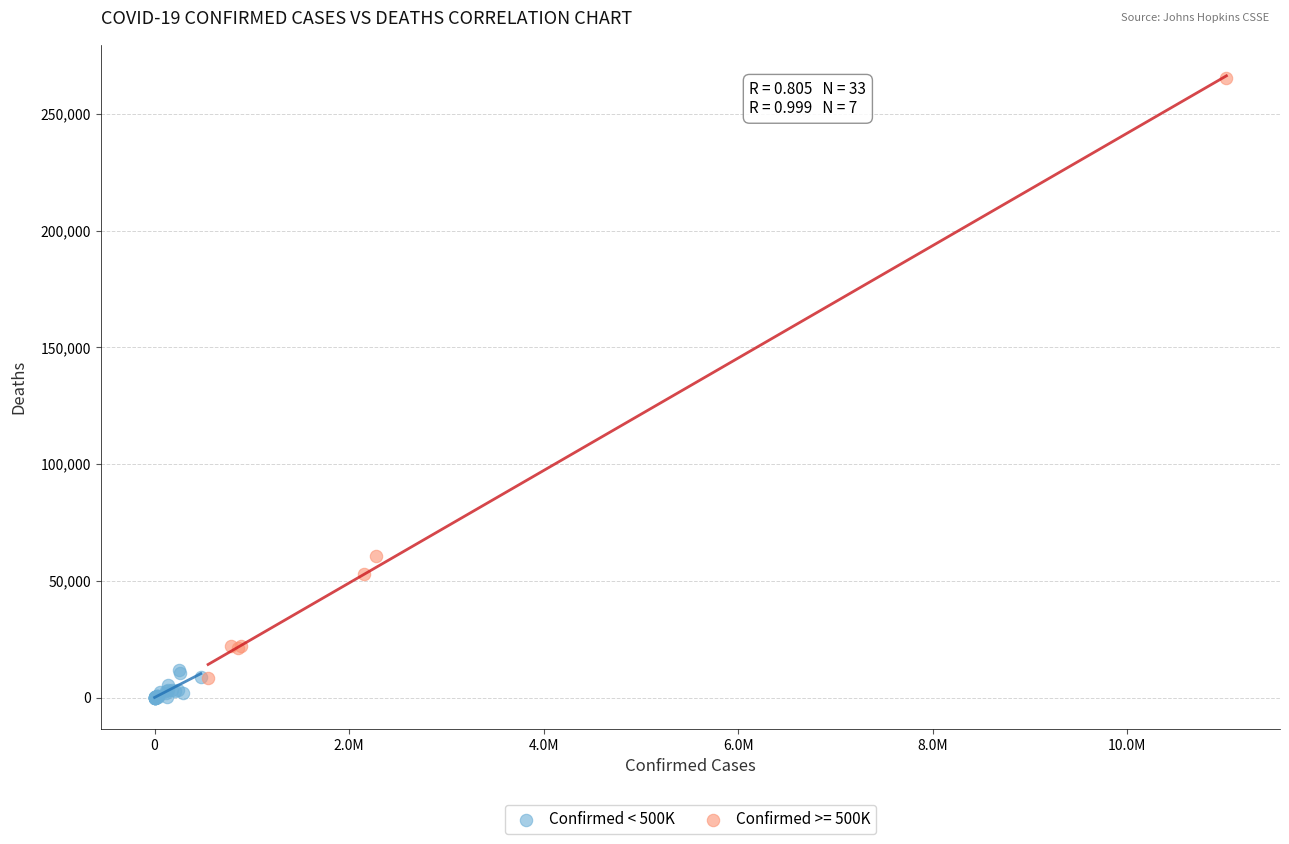

Which series has the largest Y range (max minus min)?

Confirmed >= 500K